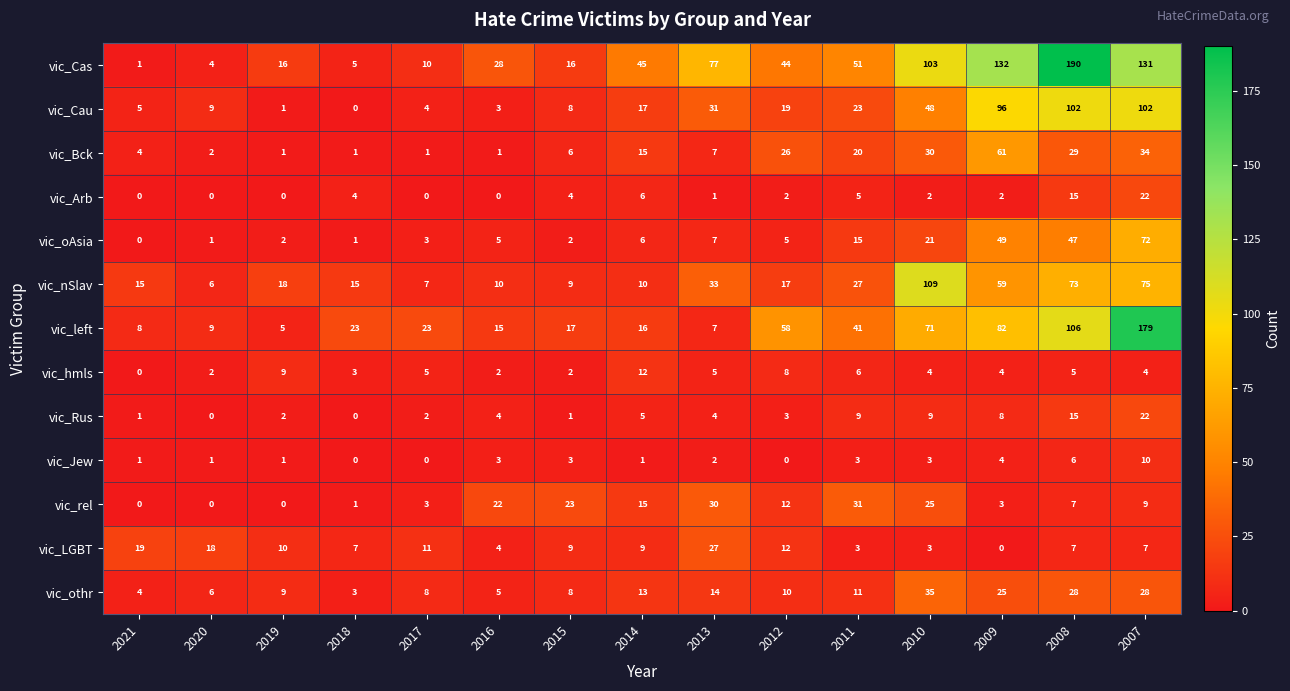

What is the average value of the vic_nSlav series?

32